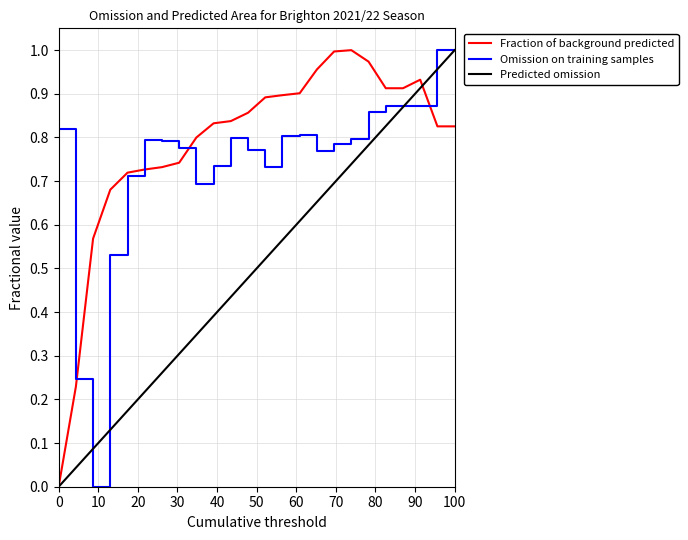

The Omission on training samples series shows 1.1 at 14. True or false?

False